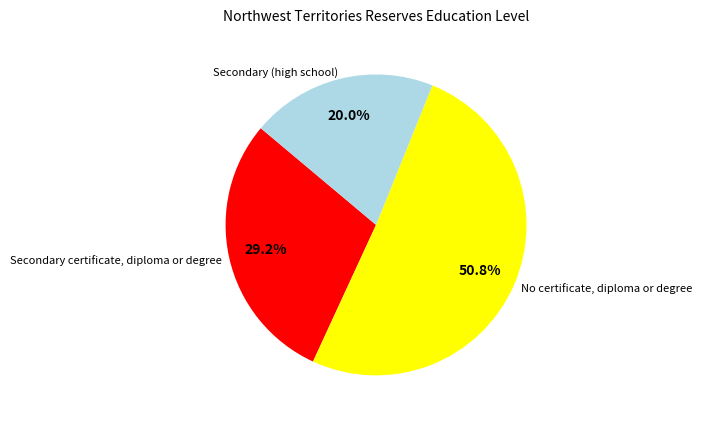

Combined, what portion of the pie is No certificate, diploma or degree and Secondary (high school)?

70.8%